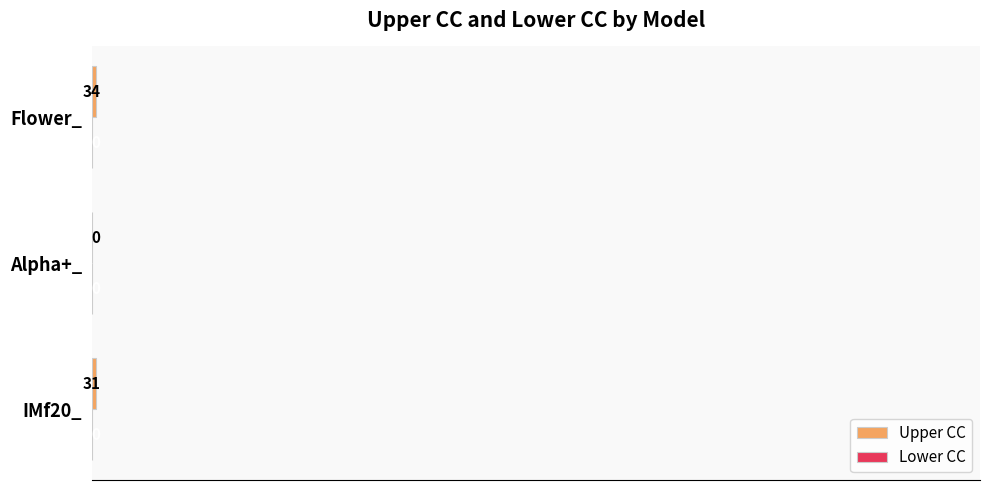

What is the approximate value at Flower_, to the nearest 10?

30